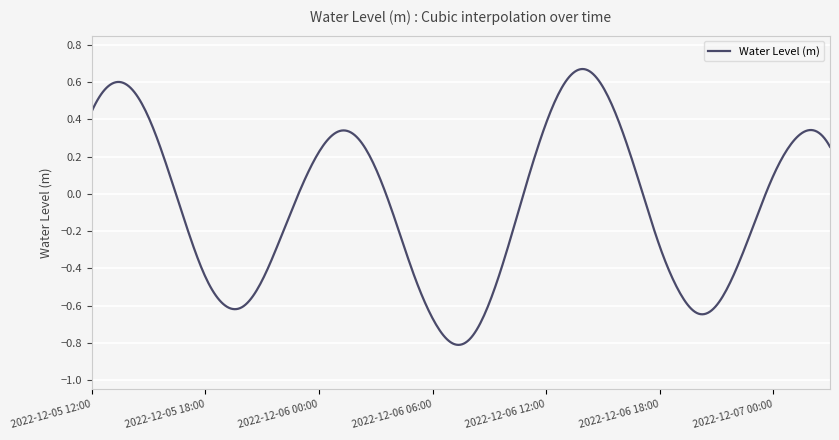

Count the number of categories in the chart.

400